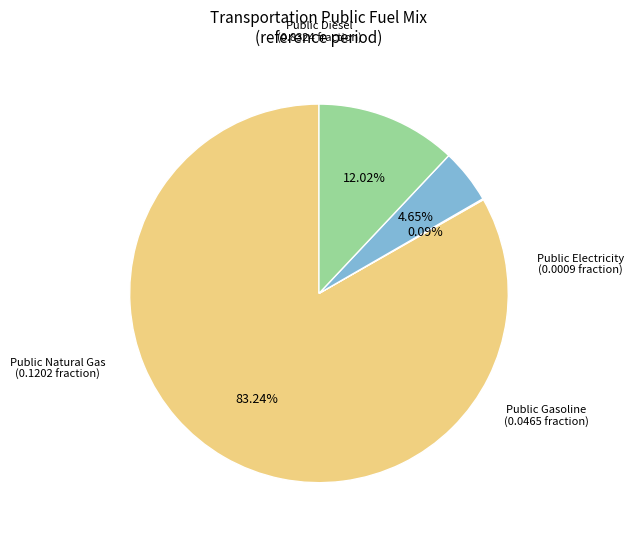

Does any single category account for the majority?

Yes